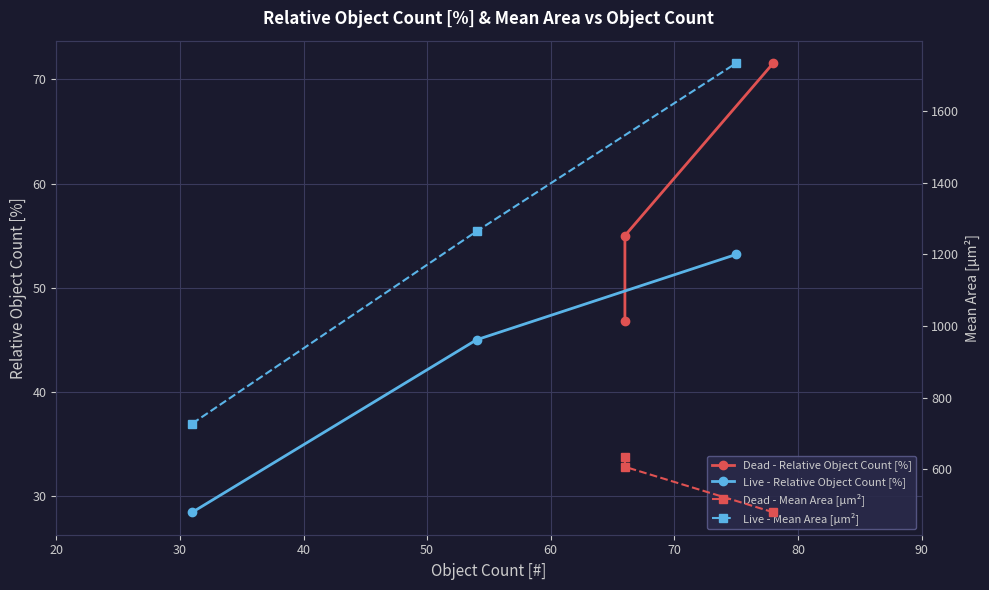

Count the number of data series in this chart.

4